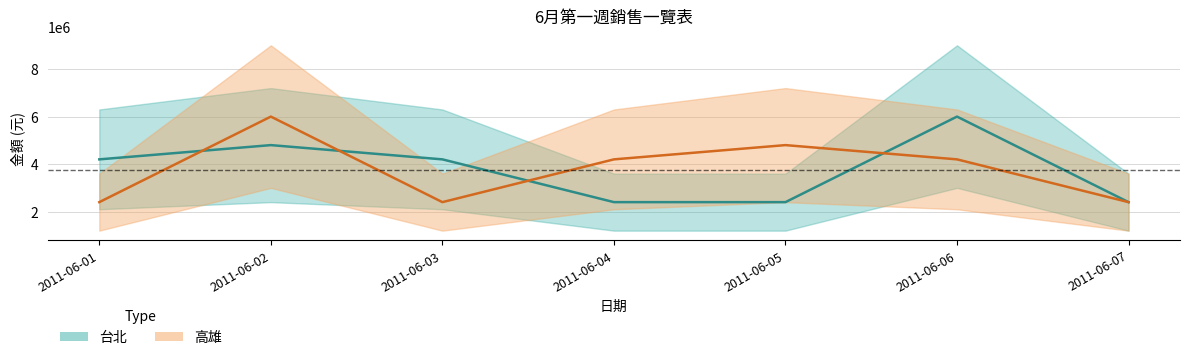

What is the sum of the 台北 金額 values at 2011-06-05 and 2011-06-01?

6600000